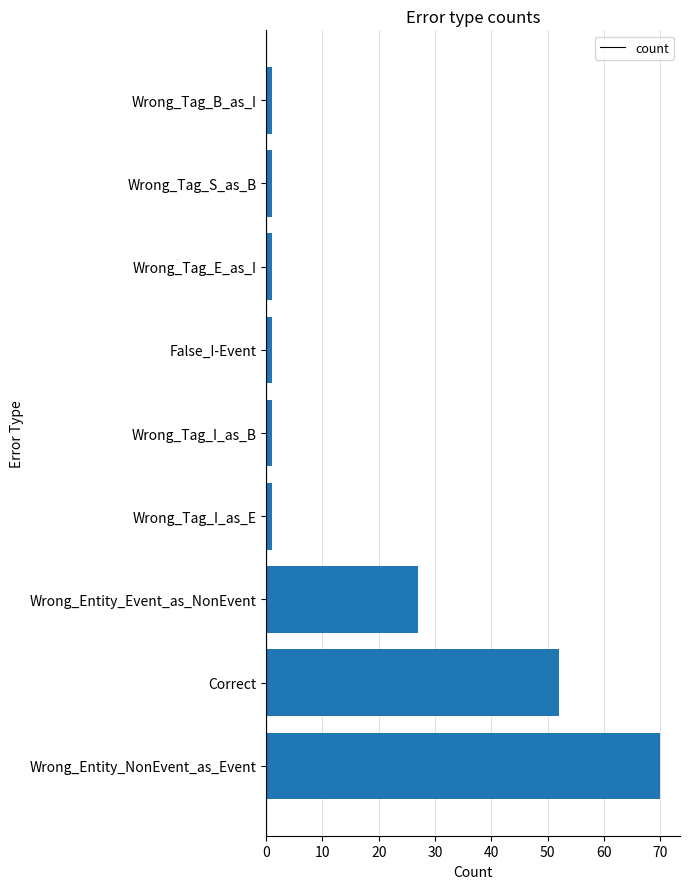

Are the bars grouped side by side (vs. stacked)?

No